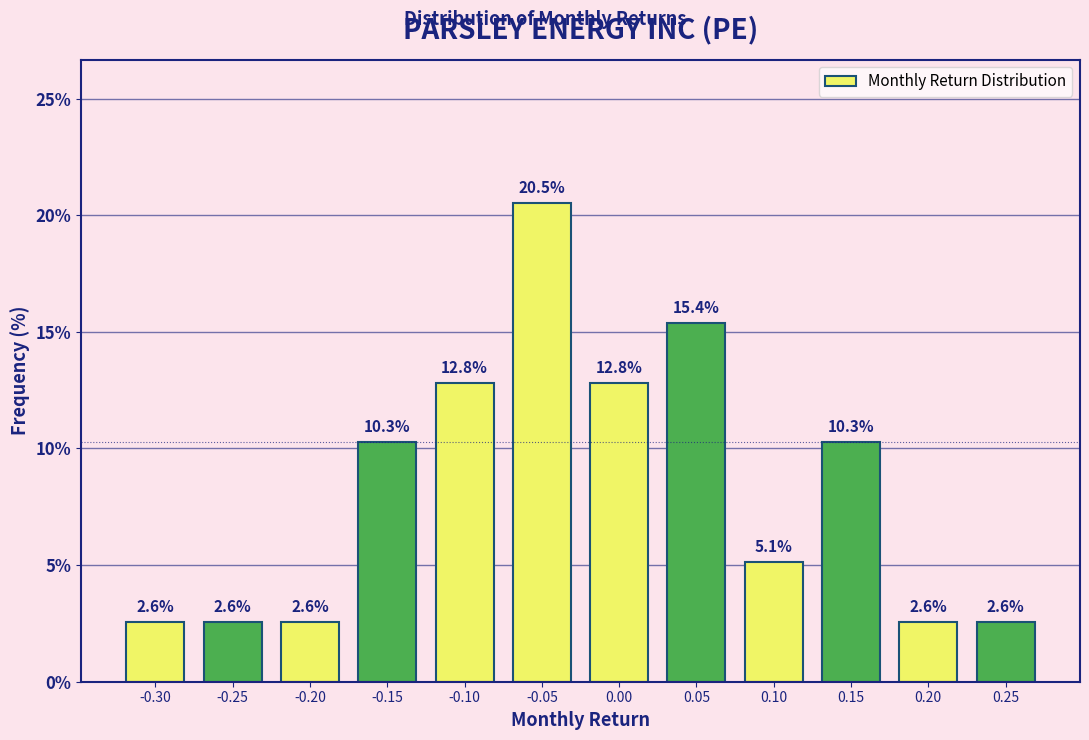

Reading left to right, extract all data points from this chart.

2.6	2.6	2.6	10.3	12.8	20.5	12.8	15.4	5.1	10.3	2.6	2.6